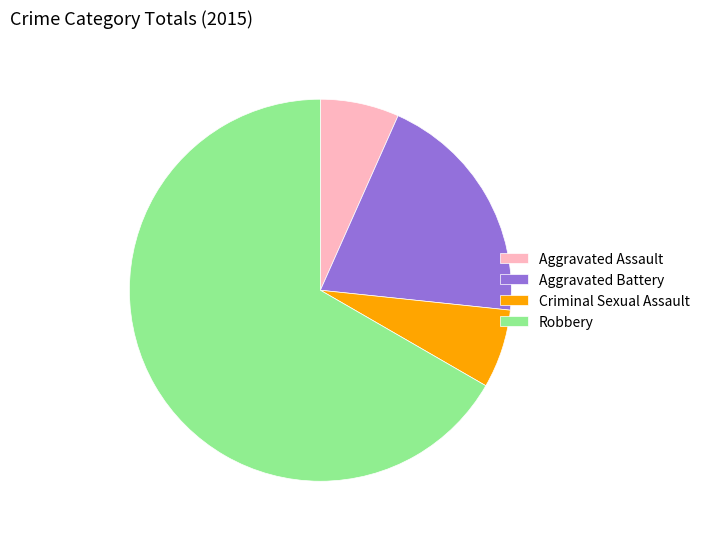

Is there any slice that represents more than half of the pie?

Yes